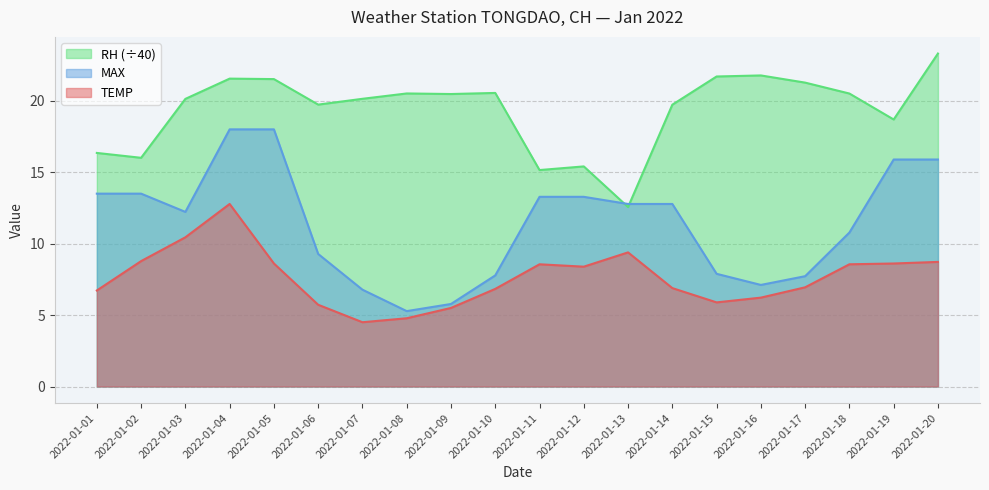

Where is the first local minimum for TEMP?

2022-01-07